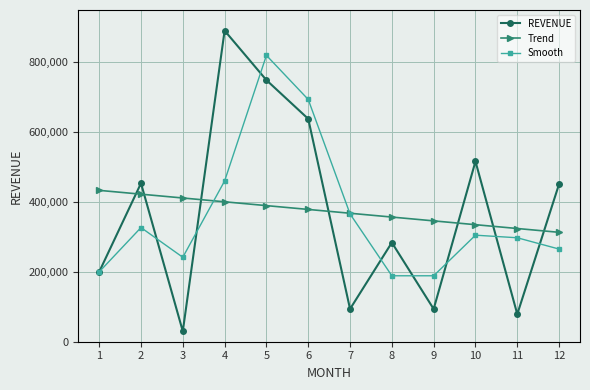

Between which two adjacent categories do REVENUE and Trend first intersect?

1 and 2